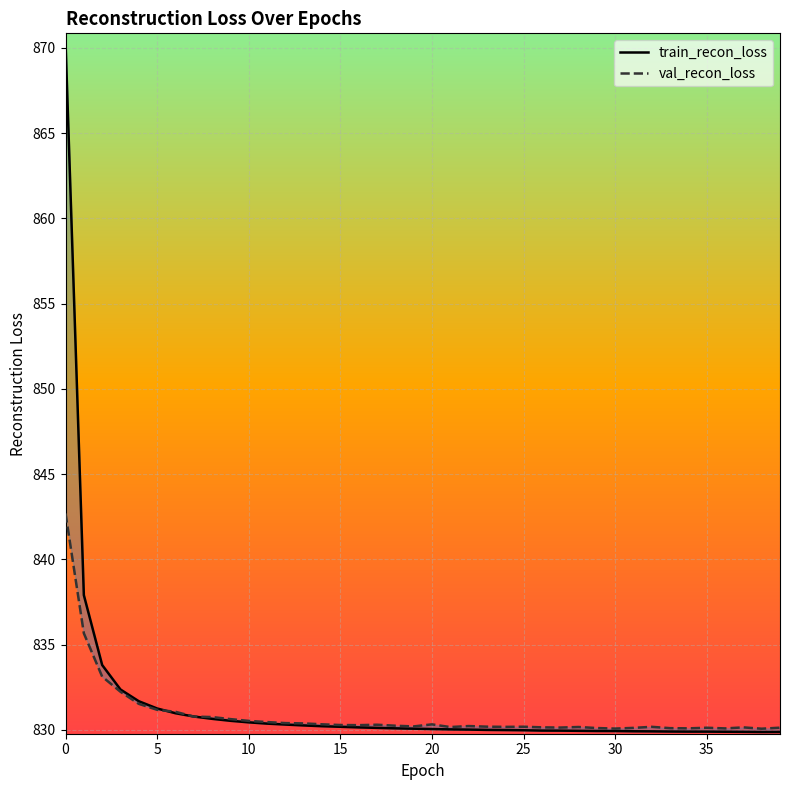

Between 15 and 32, which is larger?

15